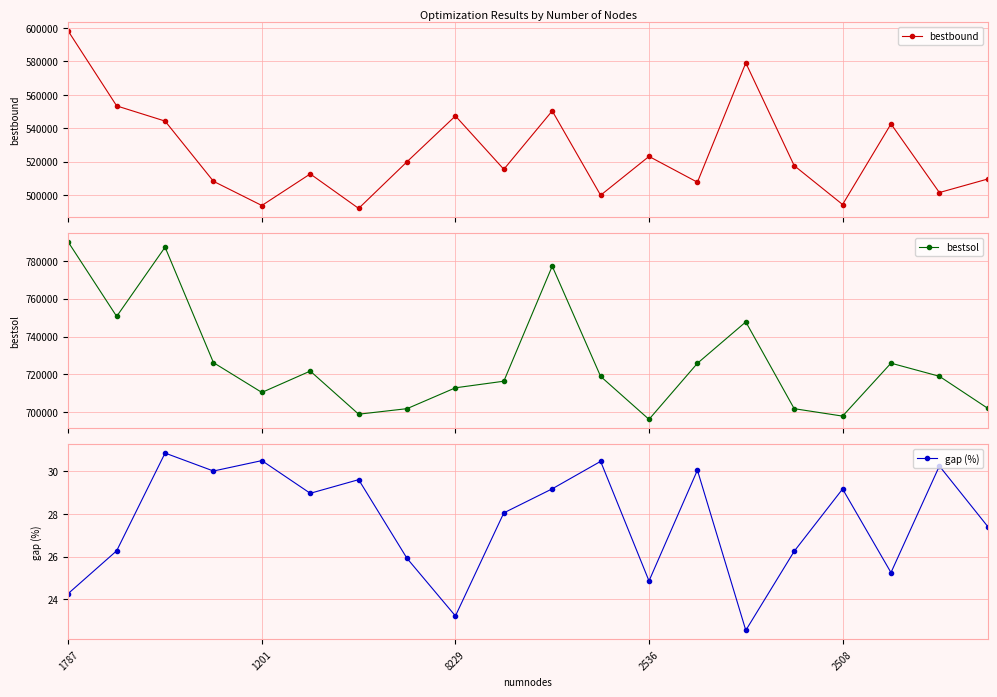

True or false: bestbound has a value of 499929.8 at 11.

True